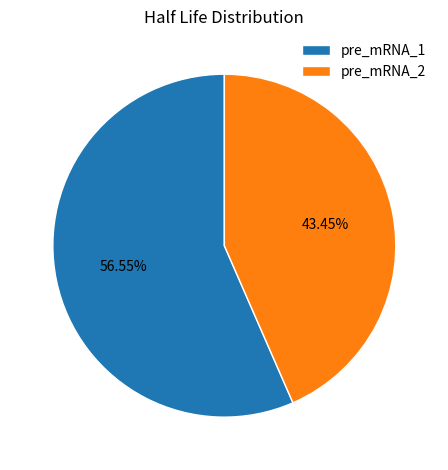

What percentage do pre_mRNA_1 and pre_mRNA_2 together represent?

100.0%